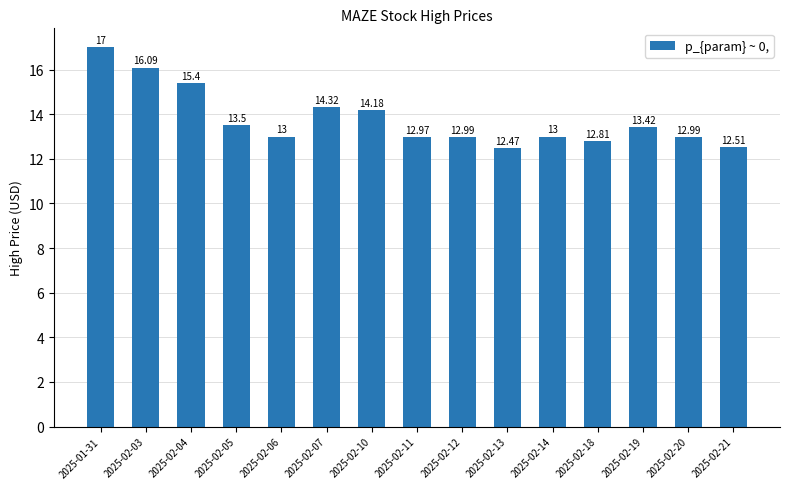

Count the number of data series in this chart.

1